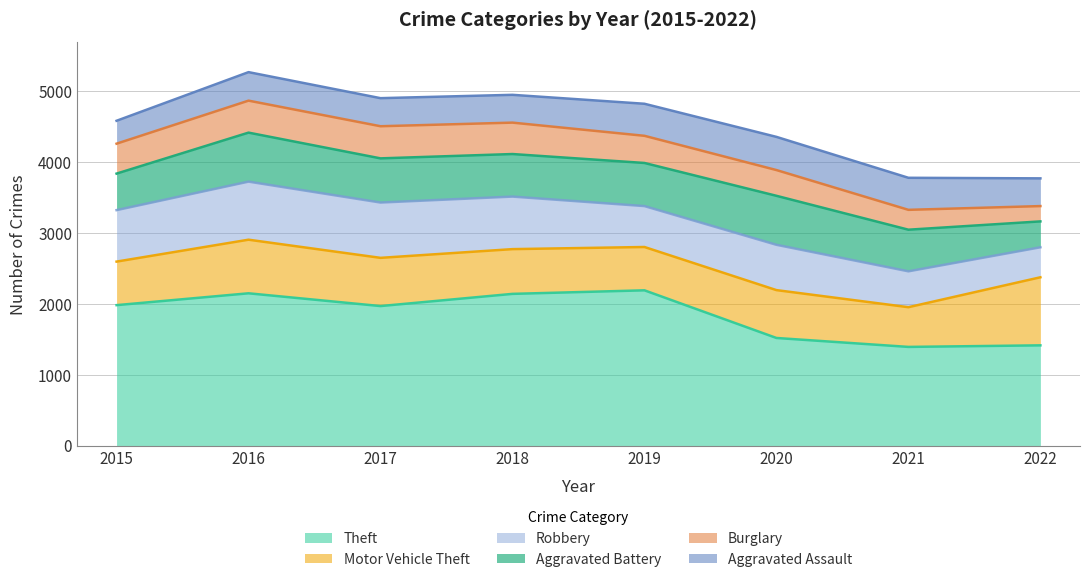

Count the number of data series in this chart.

6